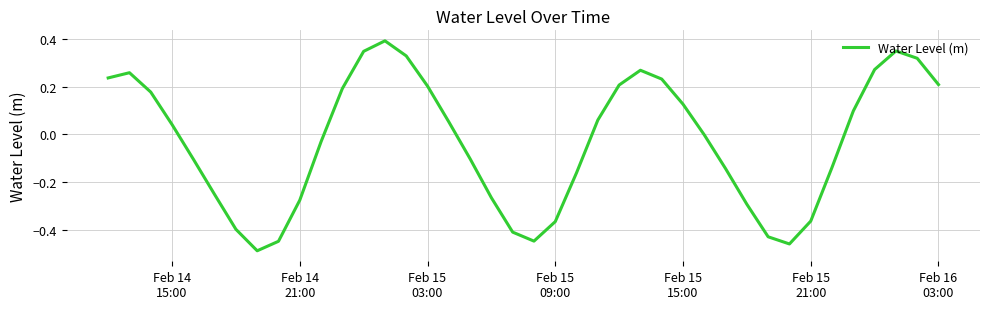

How many distinct data groups are displayed?

1